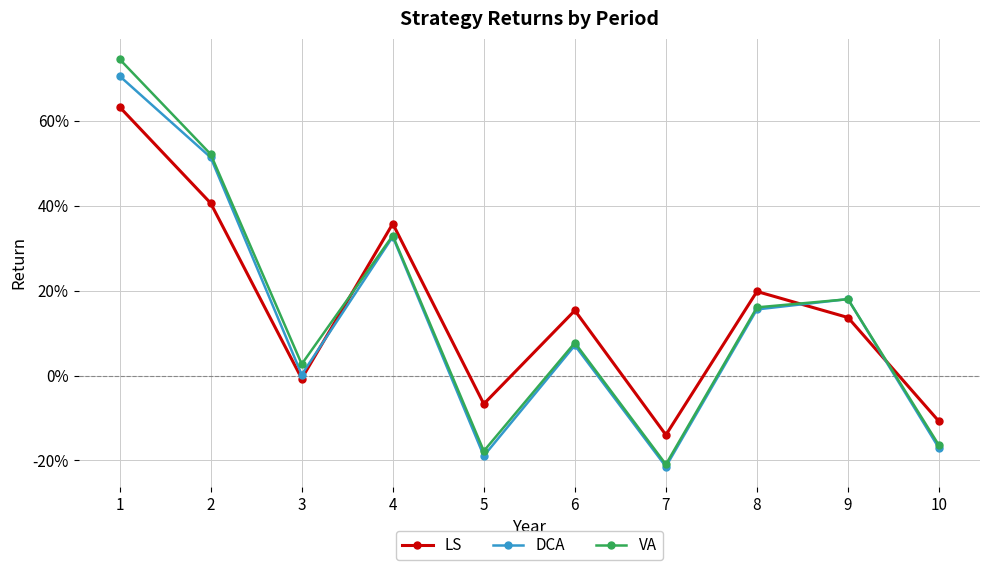

What is the maximum value shown in the chart?

0.7